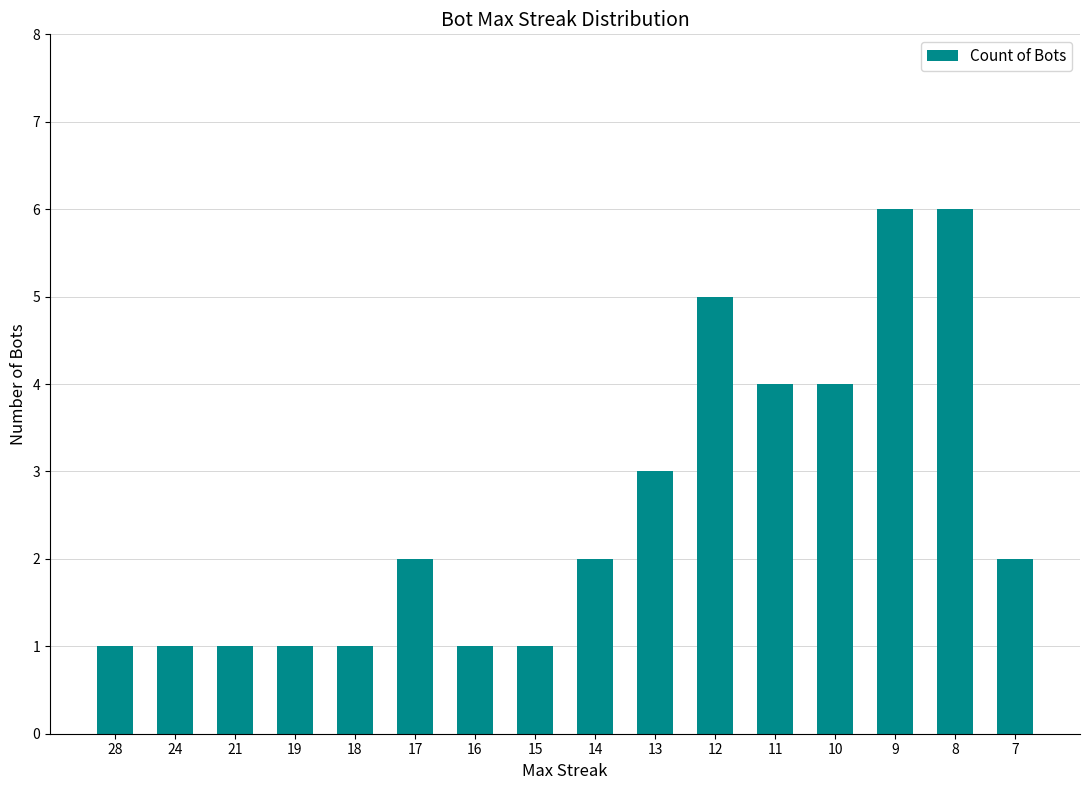

What is the value of the 11th bar from the left?

5